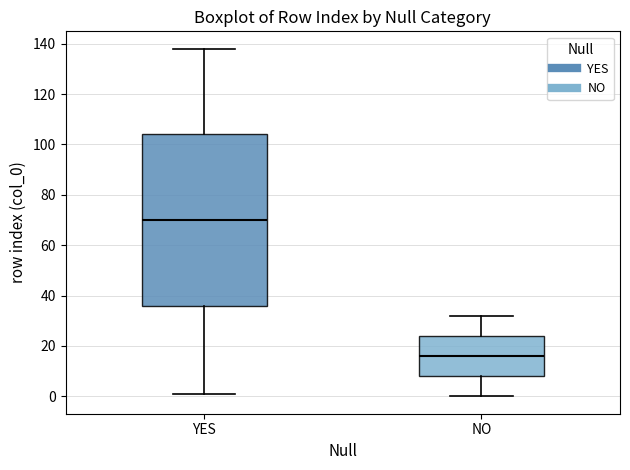

Which box is the tallest, from its lower edge to its upper edge?

YES